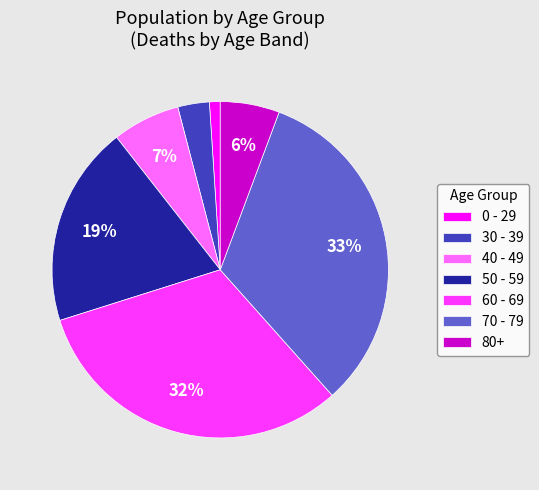

Does any single category account for the majority?

No